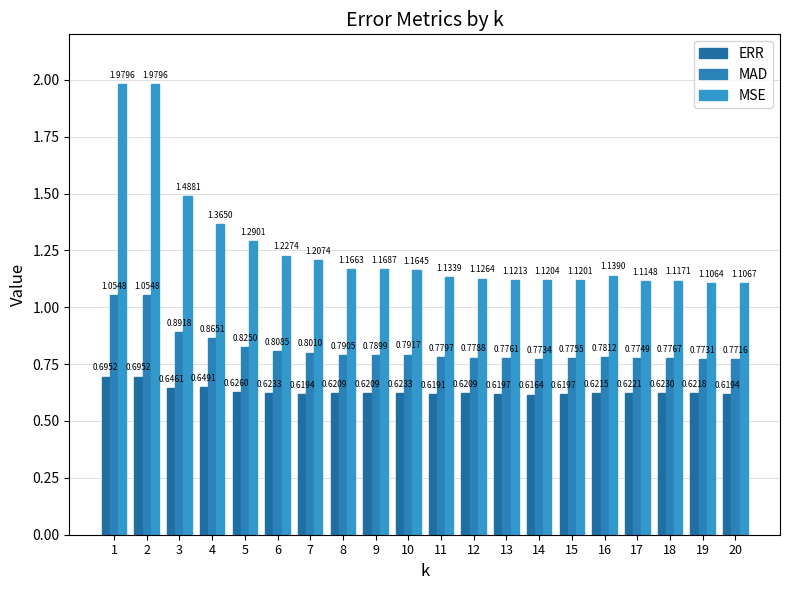

At which label is MSE closest to 1?

19